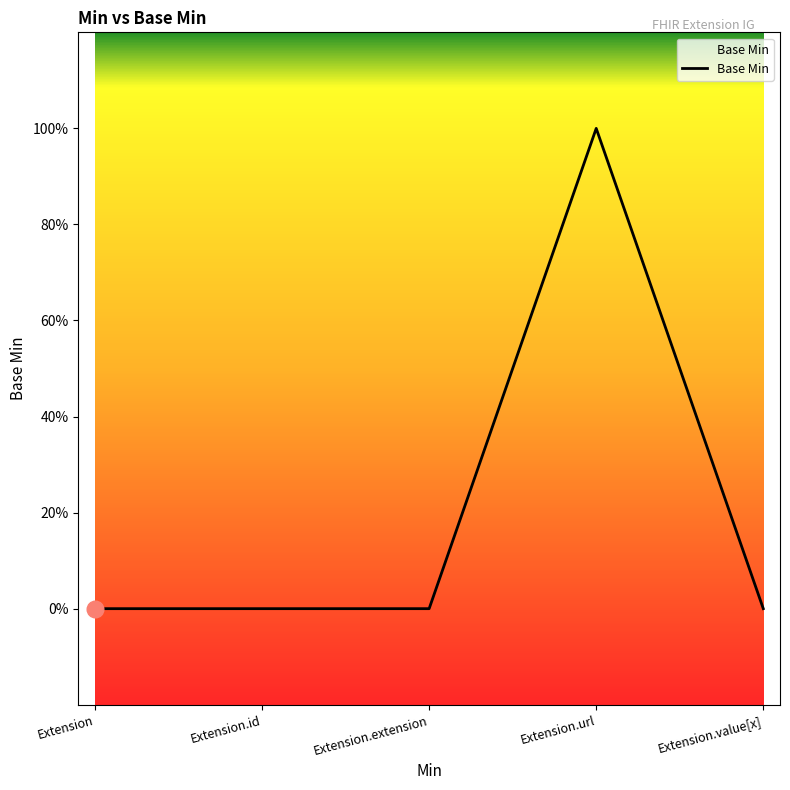

Does the chart have visible grid lines?

No